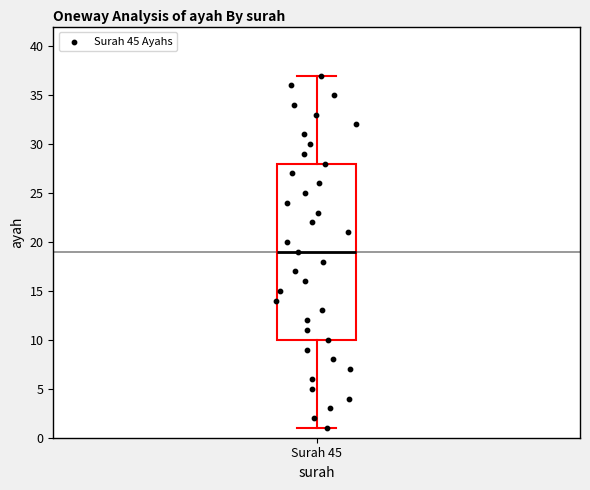

Where is the upper edge of the box for Surah 45 on the y-axis? The values are not printed on the chart, so give them approximately, as read against the axis.

28